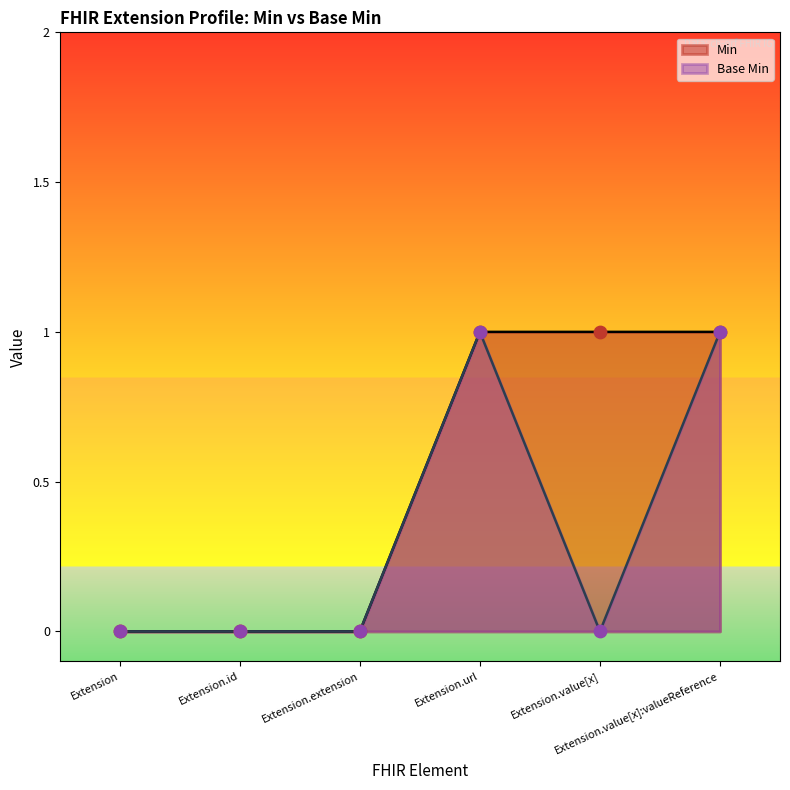

Which has a higher value, Extension or Extension.value[x]?

Extension